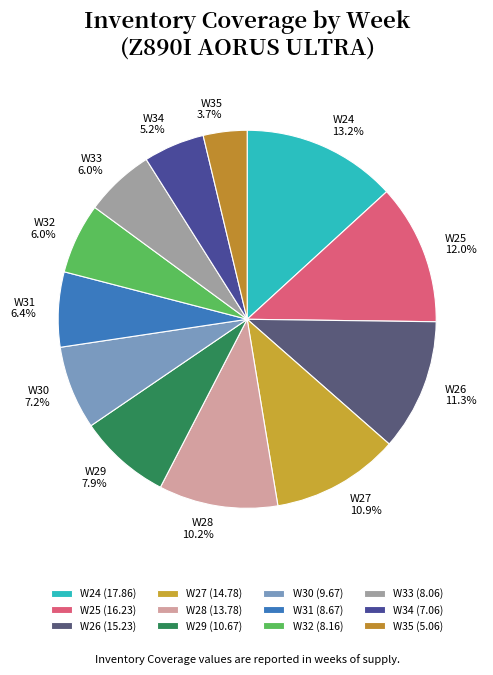

How much of the chart is everything except W34?

94.8%